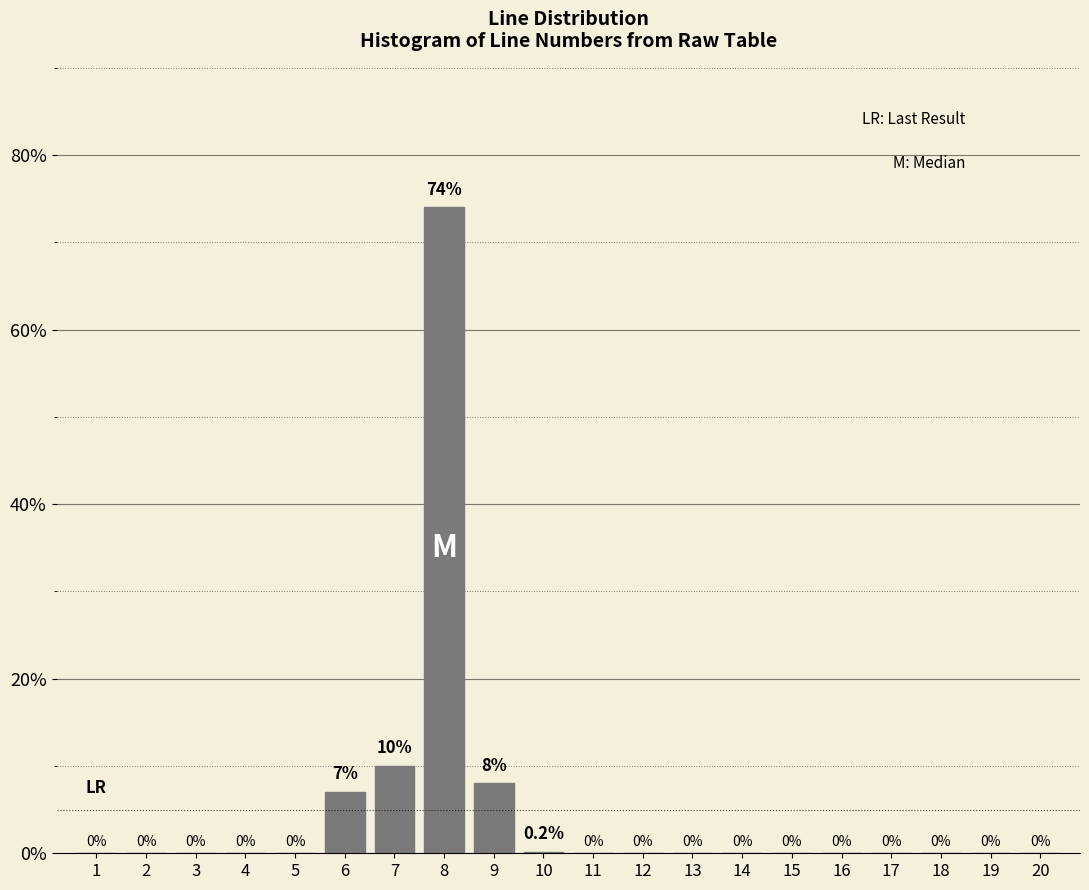

Reading right to left, what are all the values shown in this chart?

20=0.0	19=0.0	18=0.0	17=0.0	16=0.0	15=0.0	14=0.0	13=0.0	12=0.0	11=0.0	10=0.2	9=8.0	8=74.0	7=10.0	6=7.0	5=0.0	4=0.0	3=0.0	2=0.0	1=0.0